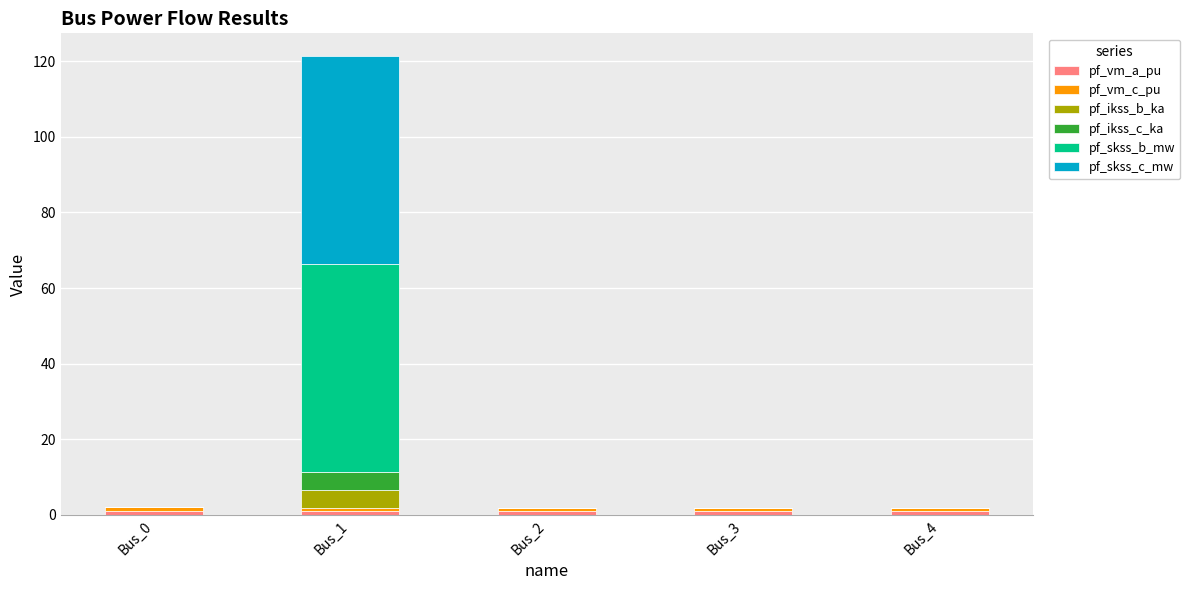

At which category is the sum across all series the highest?

Bus_1